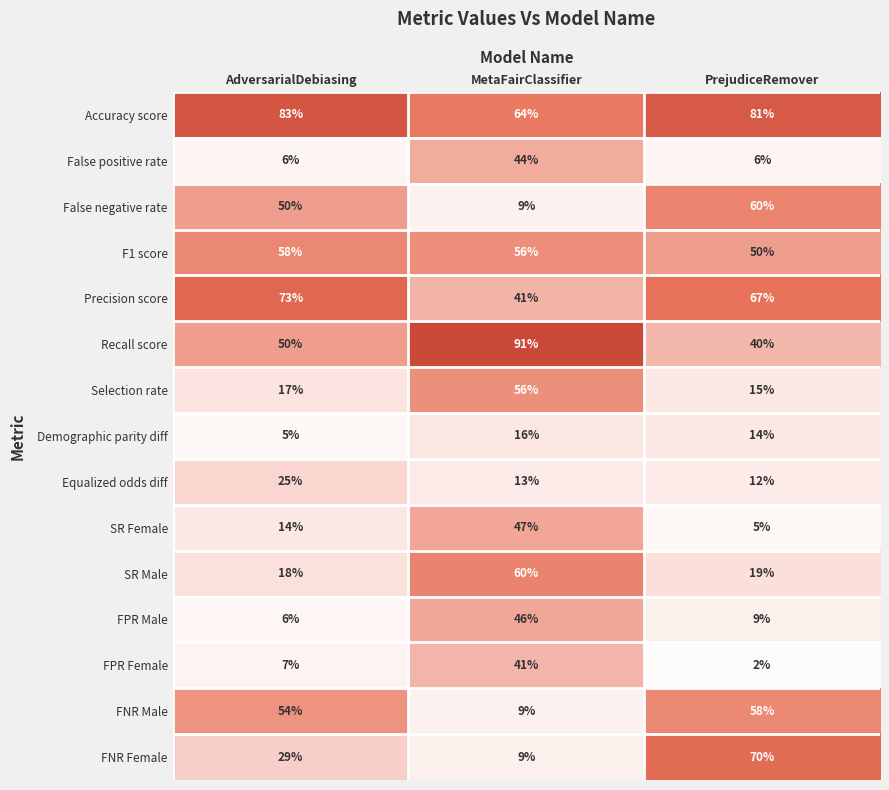

At how many categories does at least one series exceed 36?

3